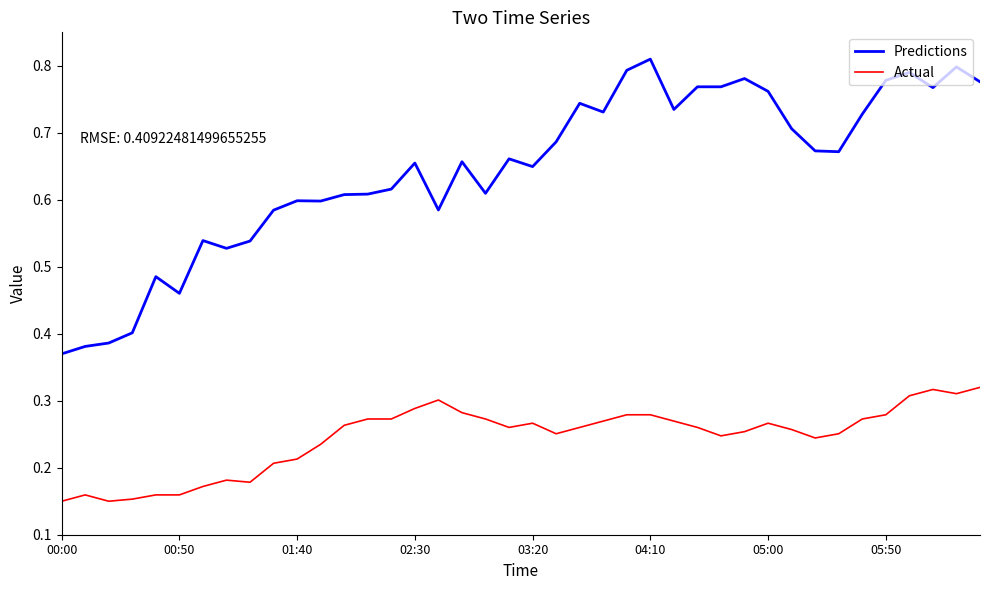

Which series has the largest total across all categories?

Predictions